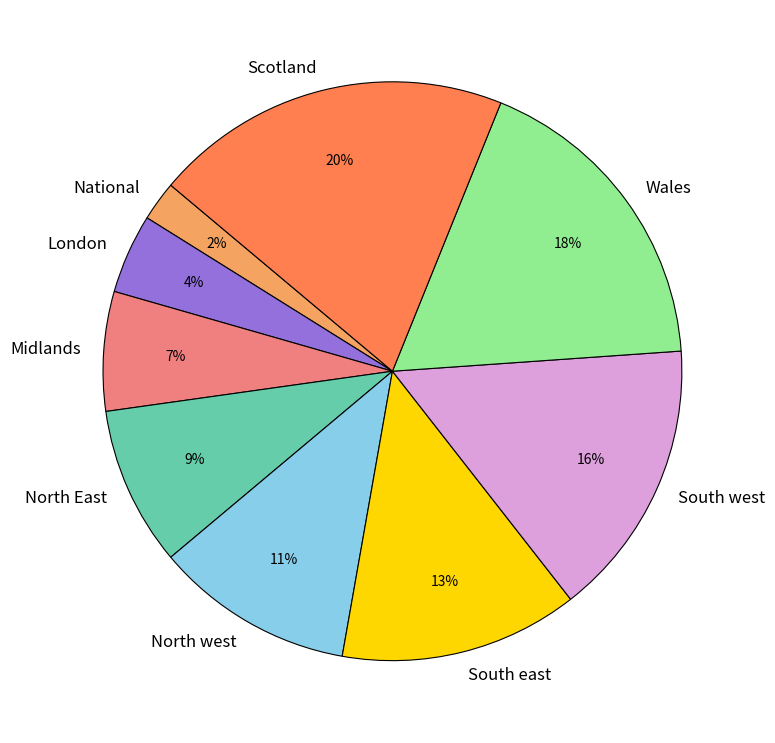

What is the ratio of the value at Midlands to the value at Scotland?

0.3